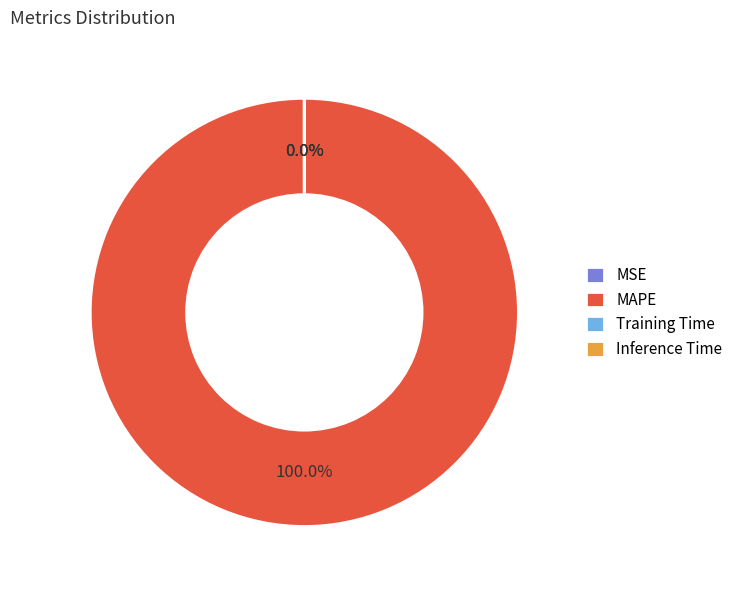

Is MAPE the majority of the pie?

Yes